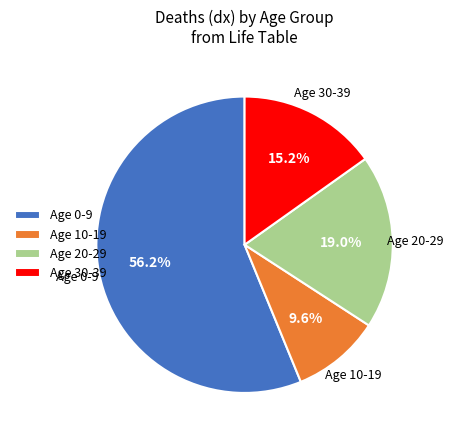

How much of the chart is everything except Age 30-39?

84.8%